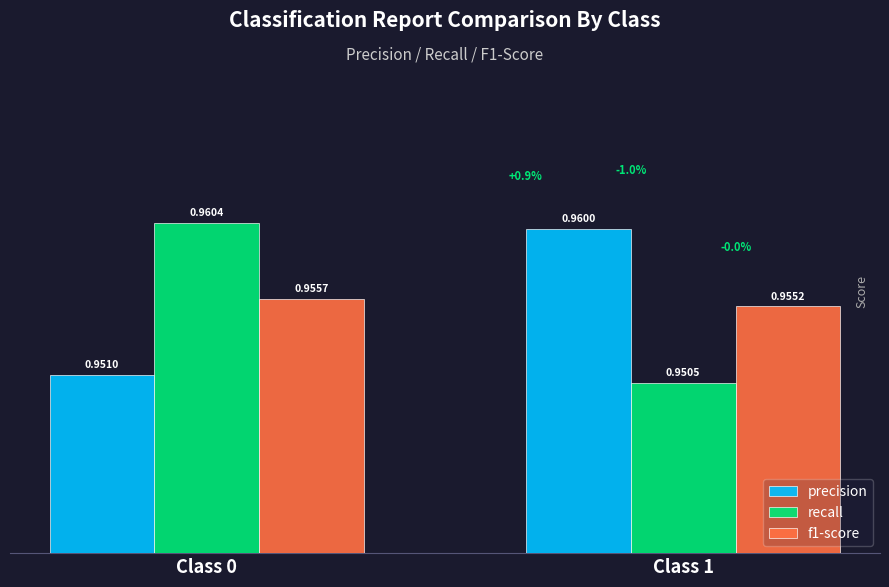

Which series changed the most between Class 0 and Class 1?

recall